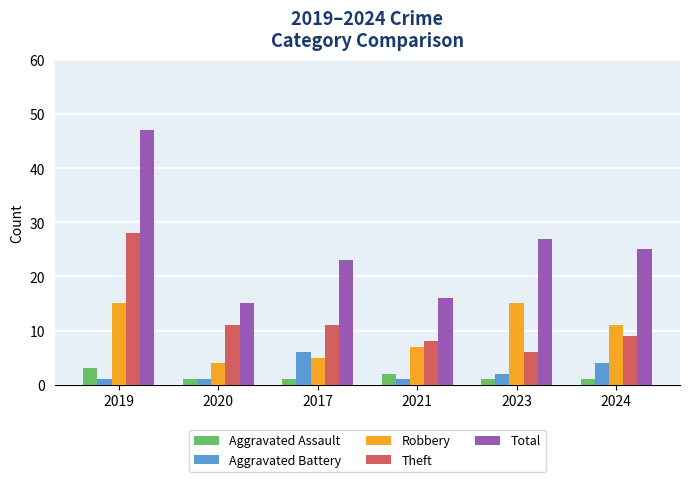

Count the number of categories in the chart.

6